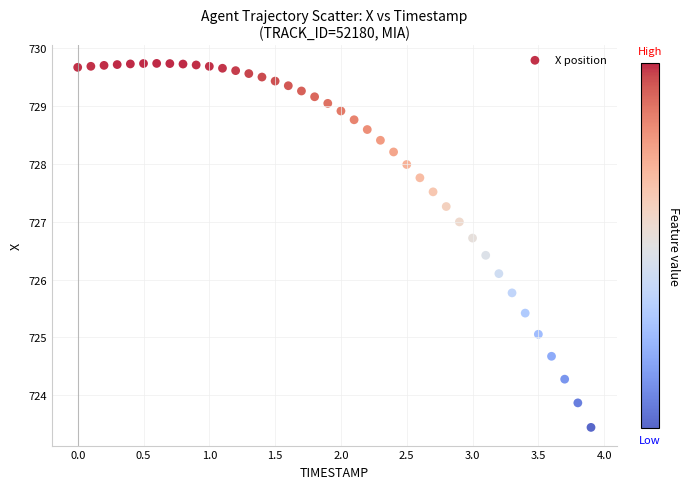

What Y value in the scatter plot is closest to 726?

726.1